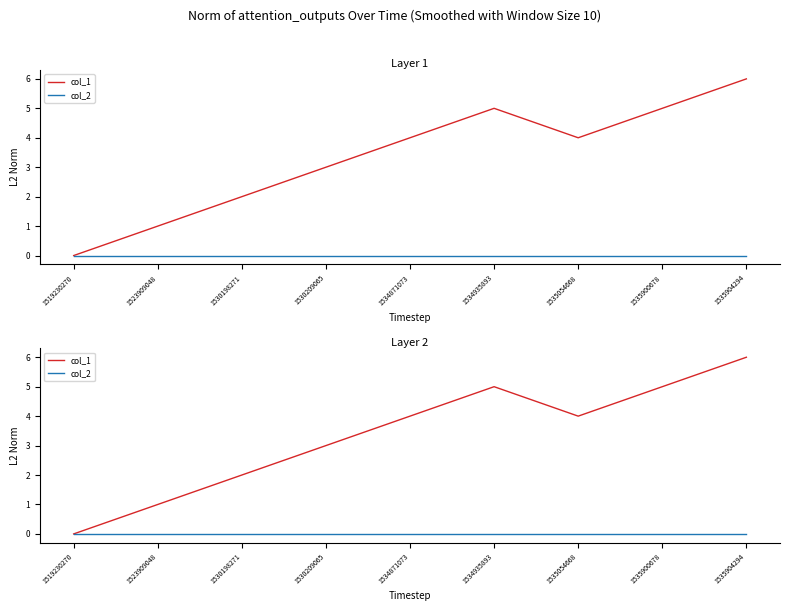

Rank the series by their average value, from highest to lowest.

col_1, col_2